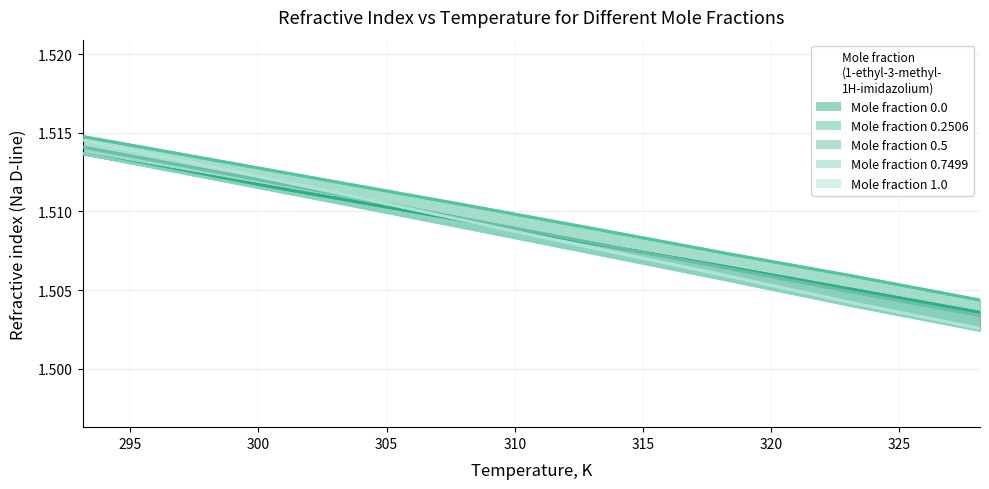

List the labels in order of x=0.2506 value, largest first.

293.15, 298.15, 303.15, 308.15, 313.15, 318.15, 323.15, 328.15